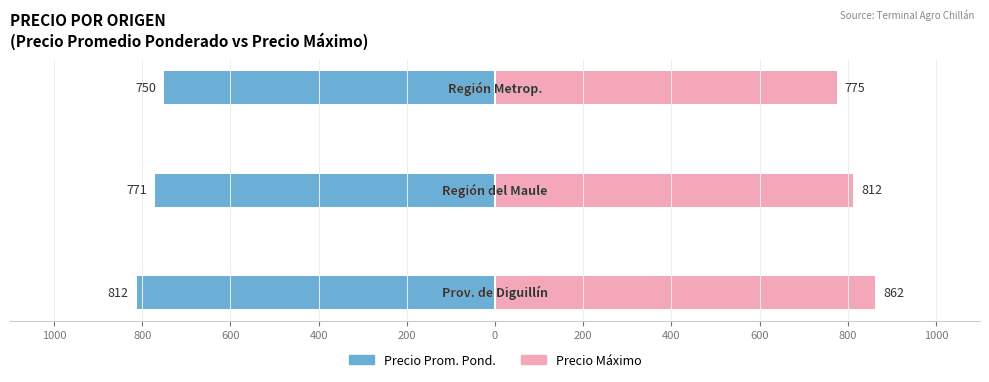

At how many categories does at least one series exceed 141?

3